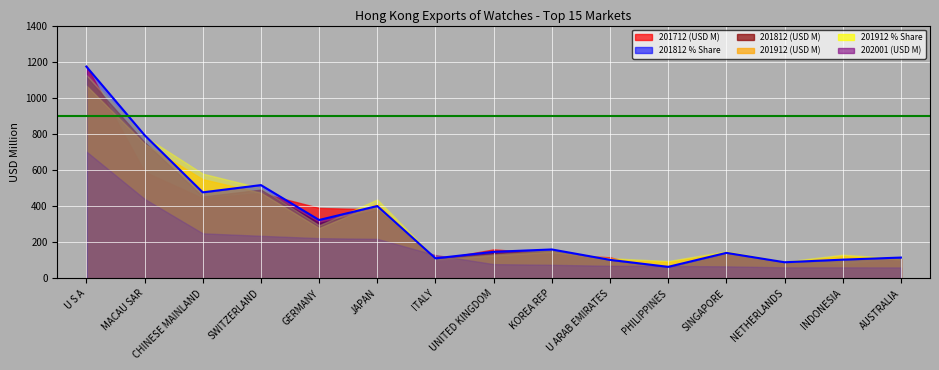

Where is the first local minimum for 201912 (USD M)?

GERMANY